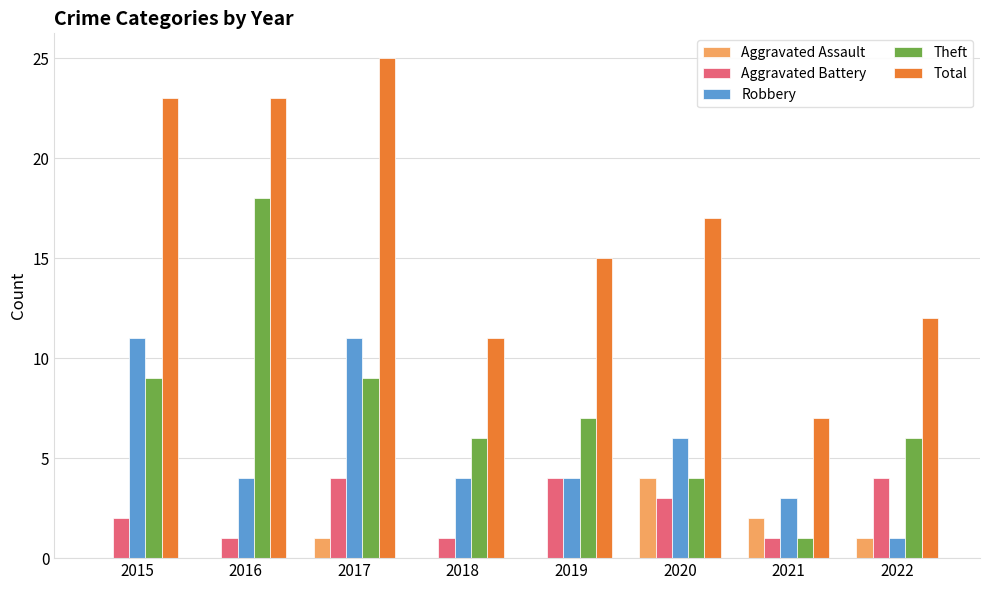

True or false: Aggravated Battery has a value of 1 at 2018.

True